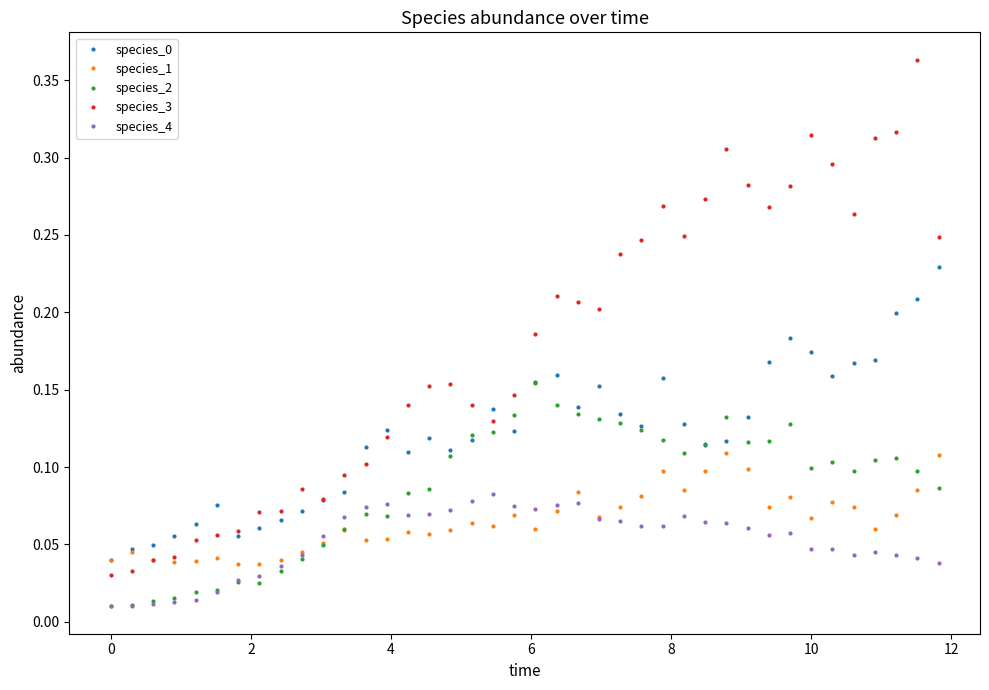

Which series has the widest spread of values?

species_3